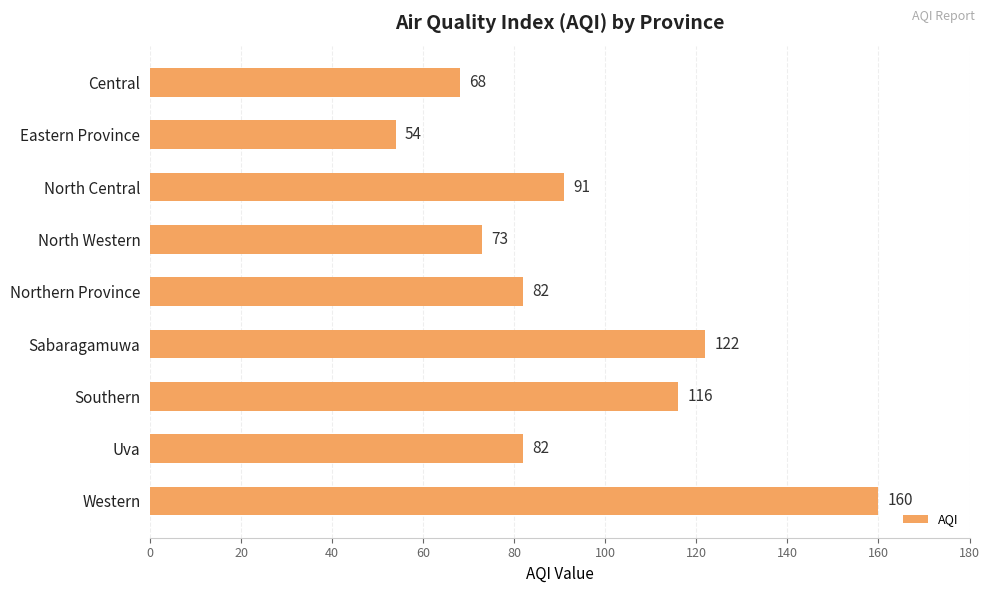

How many distinct data groups are displayed?

1